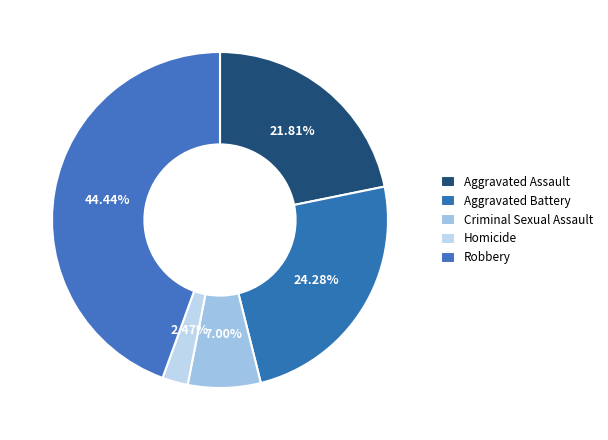

What is the change in value from Criminal Sexual Assault to Homicide?

-11